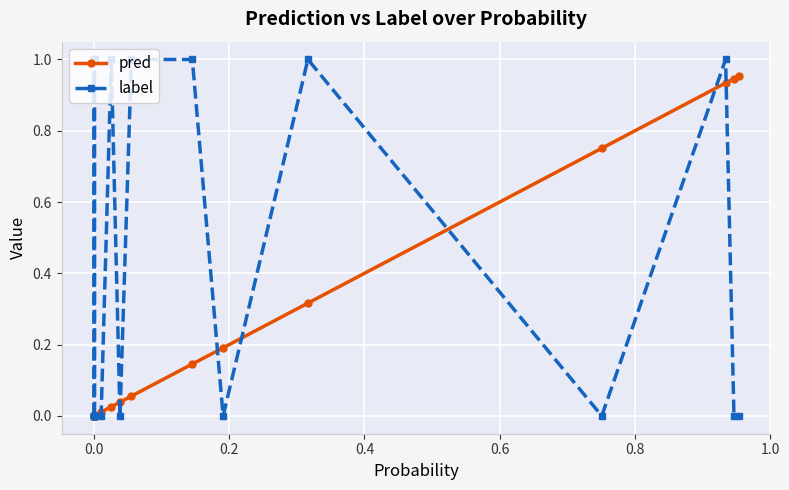

List the series in order of their peak value, highest first.

label, pred